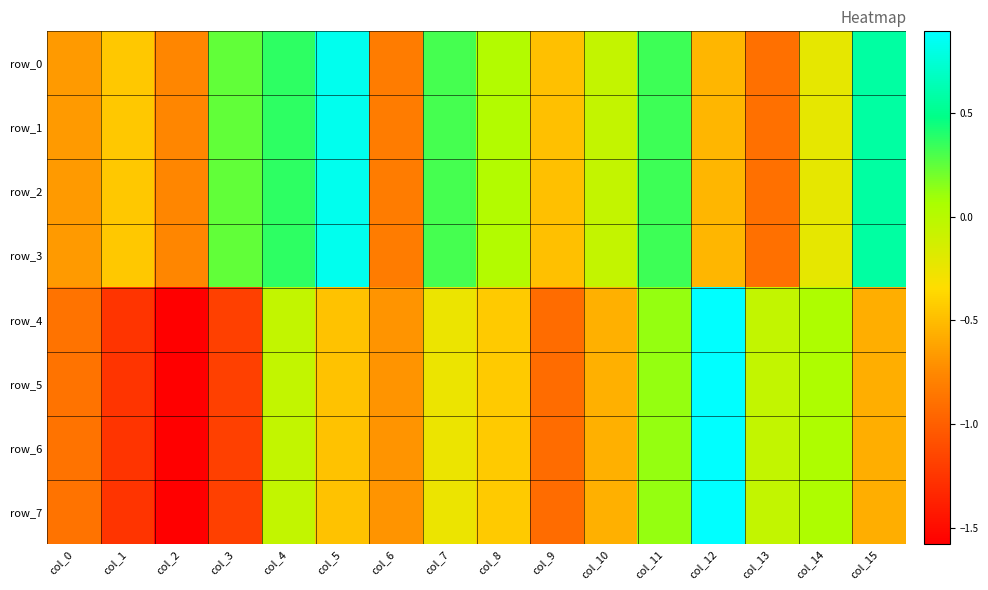

What is the spread (max minus min) of values at col_8?

0.5